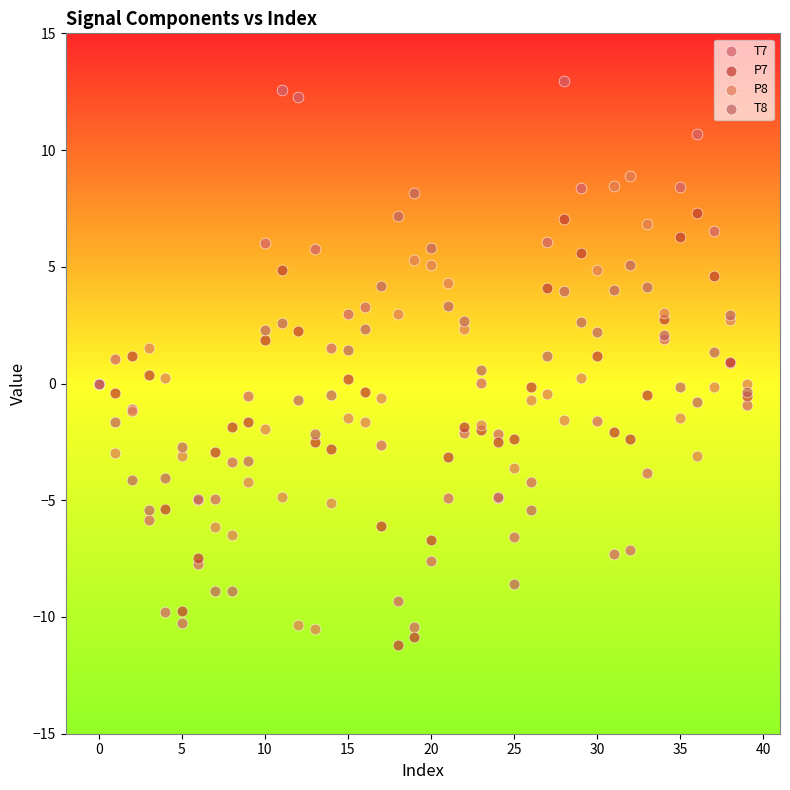

What are all the series names shown in the legend?

T7, P7, P8, T8